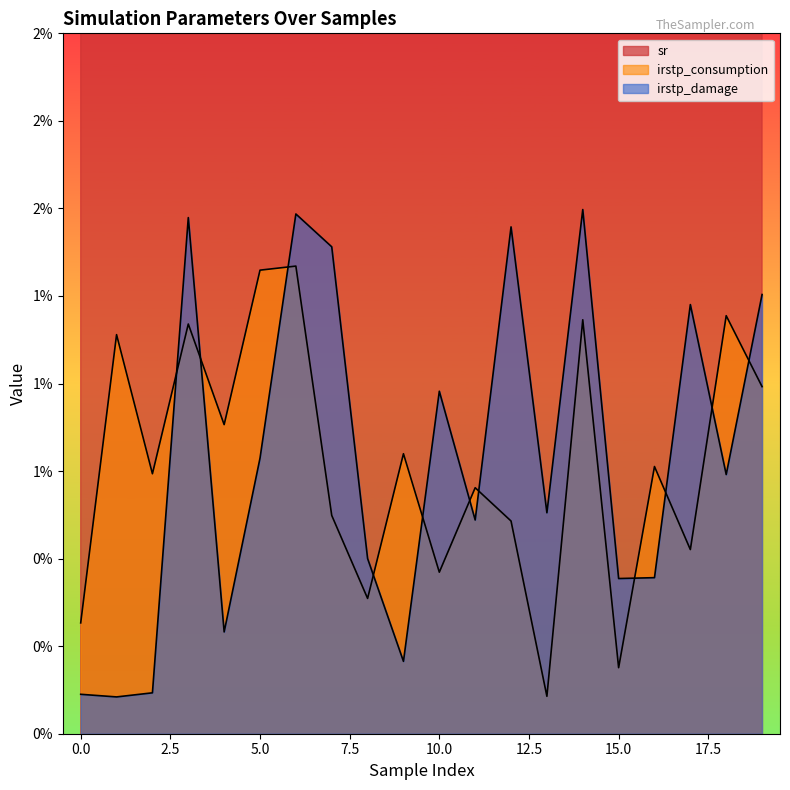

Which series has the largest total across all categories?

sr